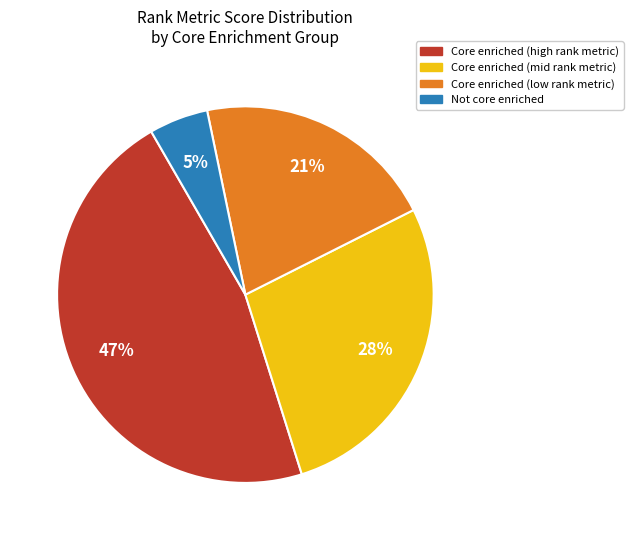

Is there a majority slice in this chart?

No